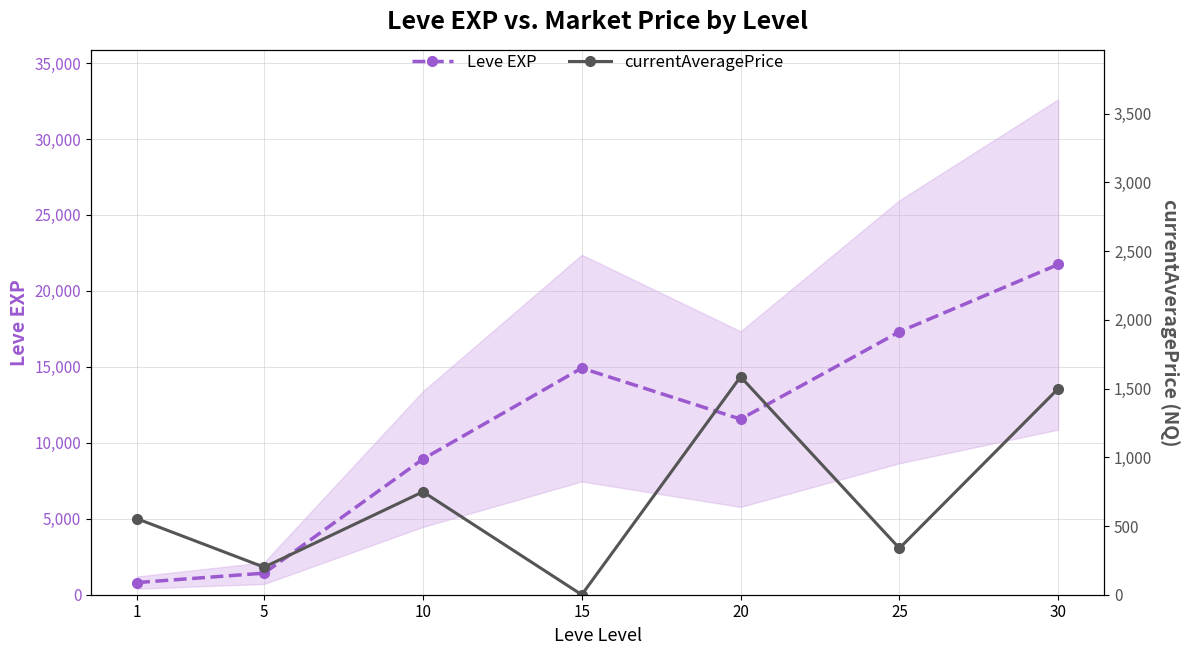

At which label does currentAveragePrice first exceed 552?

1